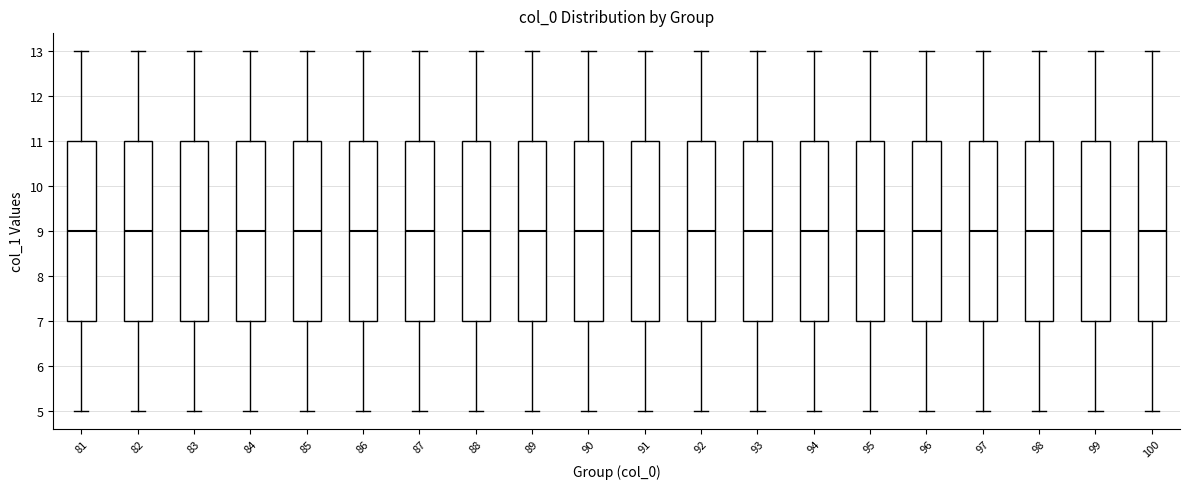

Reading left to right, transcribe this box plot: for each box, give where its median line is, the range the box spans, and where its two whiskers end, as read against the y-axis. The values are not printed on the chart, so give them approximately, as read against the axis.

81: median 9, box 7 to 11, whiskers 5 to 13
82: median 9, box 7 to 11, whiskers 5 to 13
83: median 9, box 7 to 11, whiskers 5 to 13
84: median 9, box 7 to 11, whiskers 5 to 13
85: median 9, box 7 to 11, whiskers 5 to 13
86: median 9, box 7 to 11, whiskers 5 to 13
87: median 9, box 7 to 11, whiskers 5 to 13
88: median 9, box 7 to 11, whiskers 5 to 13
89: median 9, box 7 to 11, whiskers 5 to 13
90: median 9, box 7 to 11, whiskers 5 to 13
91: median 9, box 7 to 11, whiskers 5 to 13
92: median 9, box 7 to 11, whiskers 5 to 13
93: median 9, box 7 to 11, whiskers 5 to 13
94: median 9, box 7 to 11, whiskers 5 to 13
95: median 9, box 7 to 11, whiskers 5 to 13
96: median 9, box 7 to 11, whiskers 5 to 13
97: median 9, box 7 to 11, whiskers 5 to 13
98: median 9, box 7 to 11, whiskers 5 to 13
99: median 9, box 7 to 11, whiskers 5 to 13
100: median 9, box 7 to 11, whiskers 5 to 13